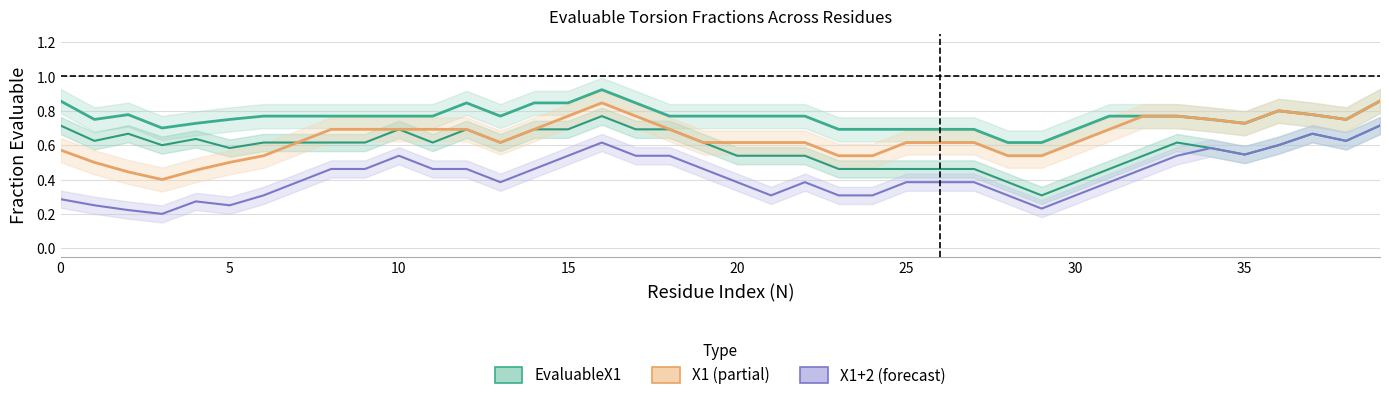

Which series changed the most between 15 and 20?

X1+2